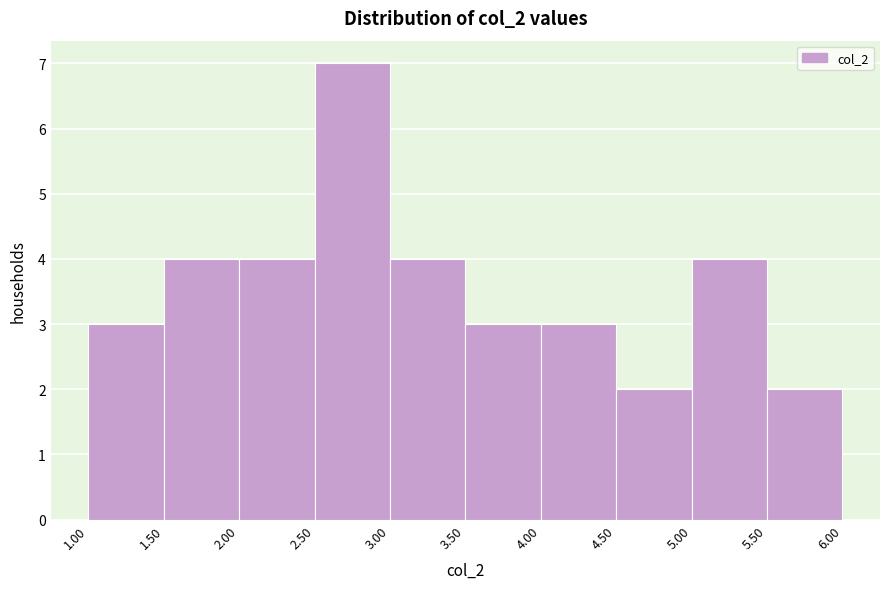

Which range on the x-axis has the tallest bar?

2.50 to 3.00